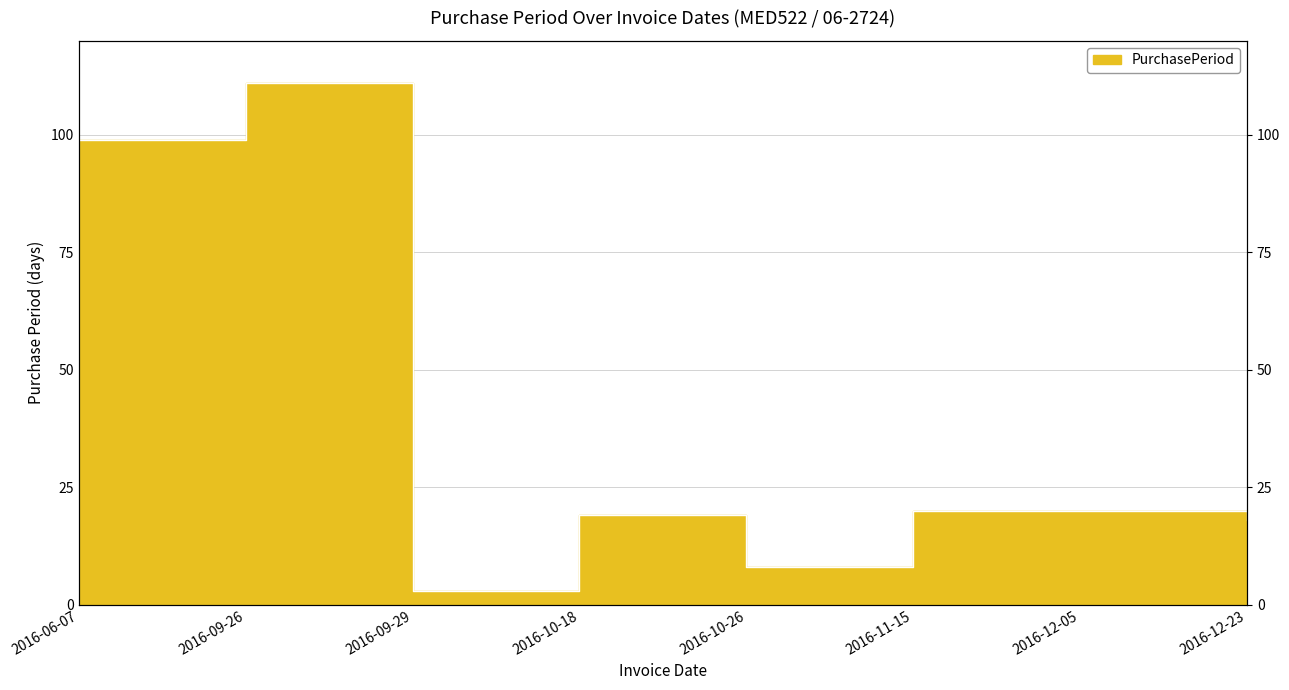

What is the sum of the values at 2016-12-05 and 2016-09-26?

131